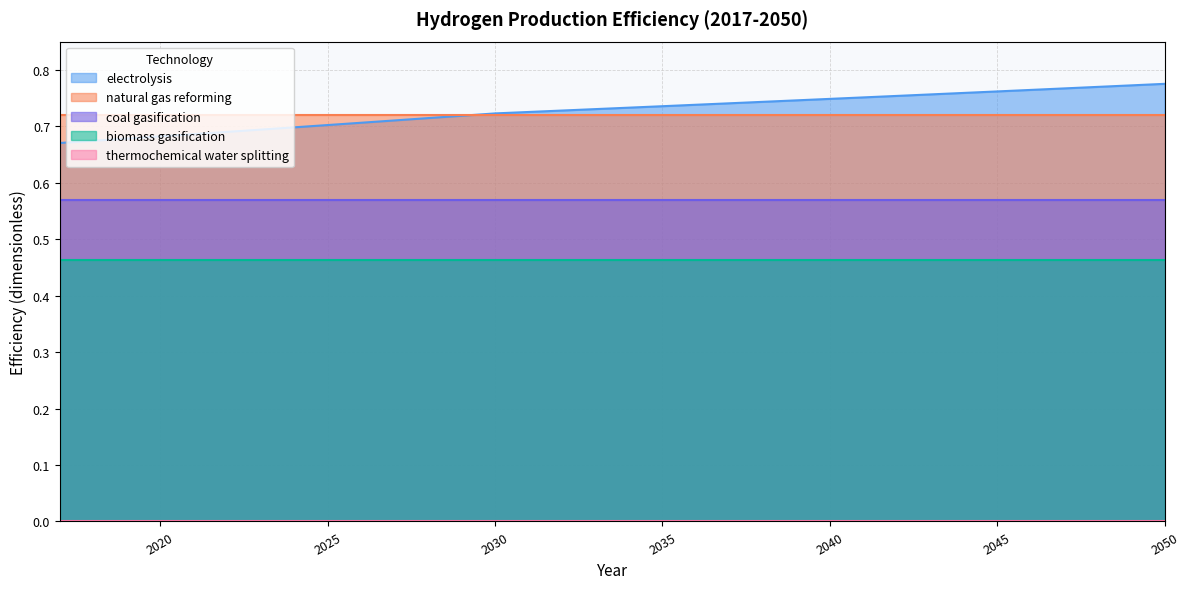

What is the sum of all biomass gasification values?

15.7